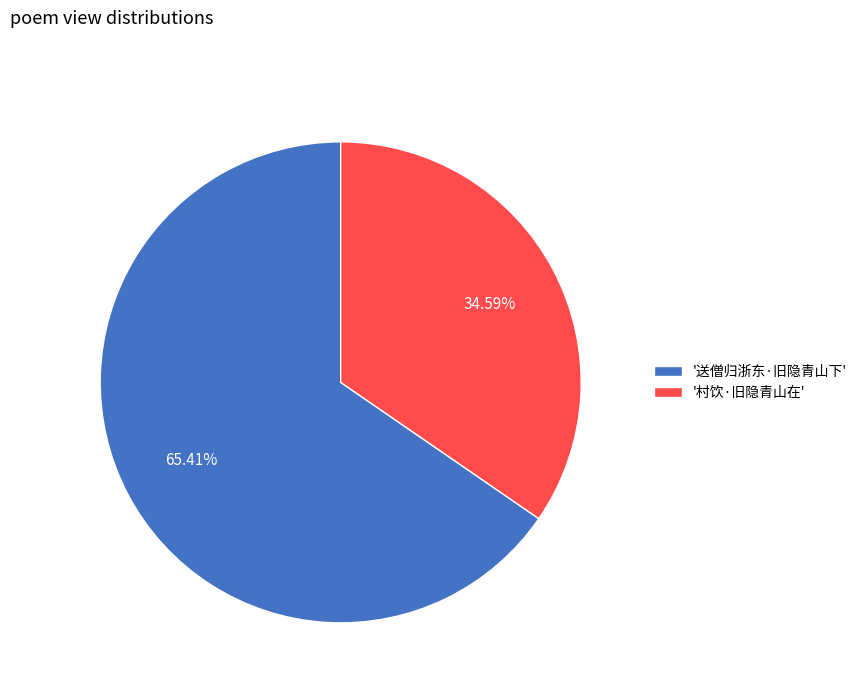

Count the number of slices in the pie.

2